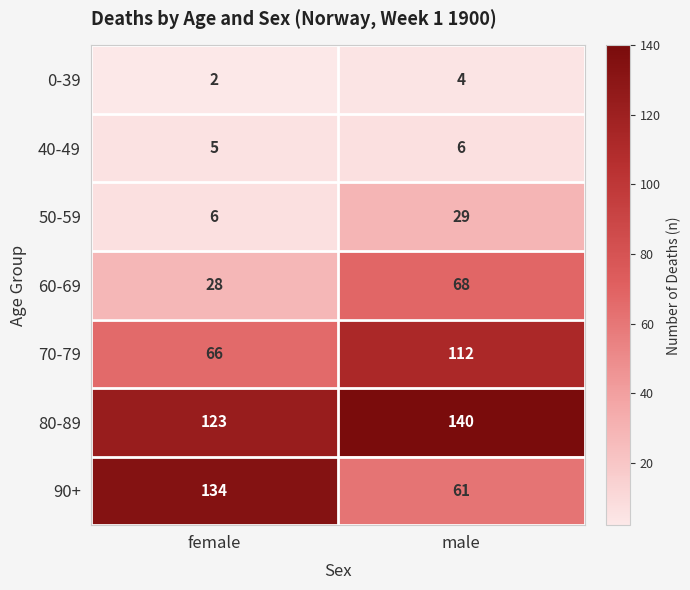

What is the difference between the 50-59 values at male and female?

23